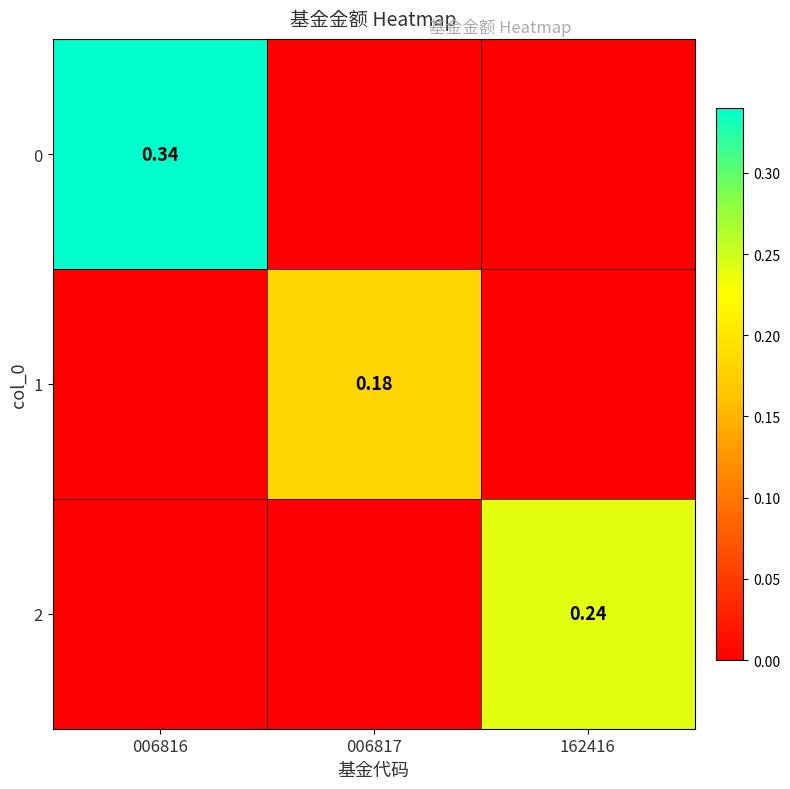

How many values in the 0 series exceed 0?

1